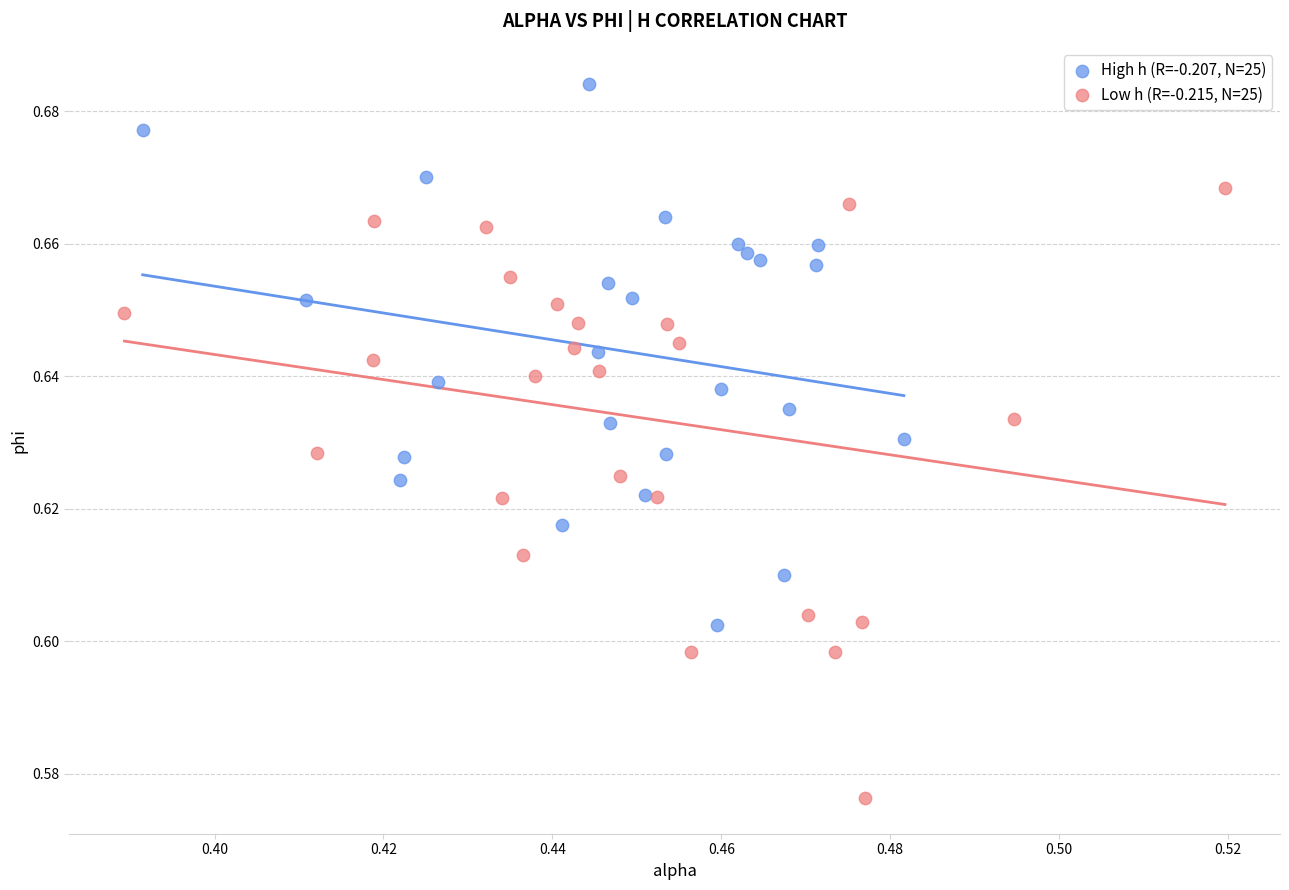

Which series reaches the minimum Y coordinate?

Low h (R=-0.215, N=25)